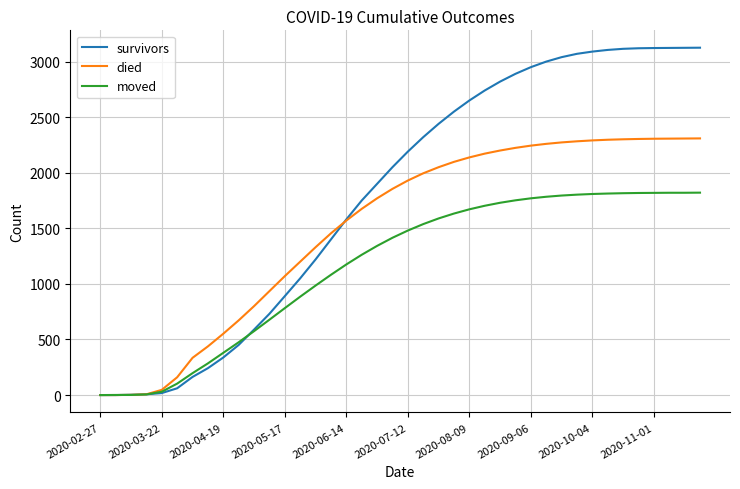

How many values in the died series are below 1930?

20